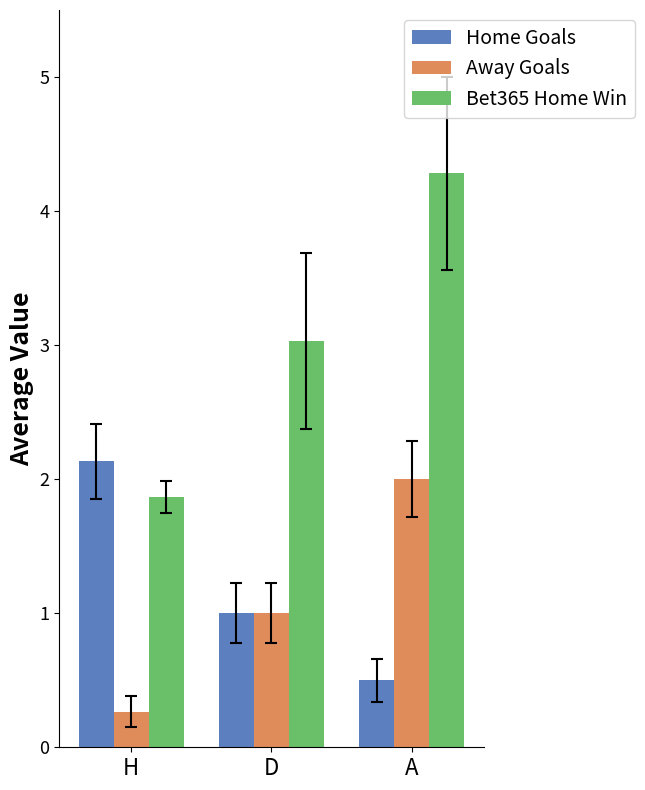

What is the label of the 1st bar from the right?

A